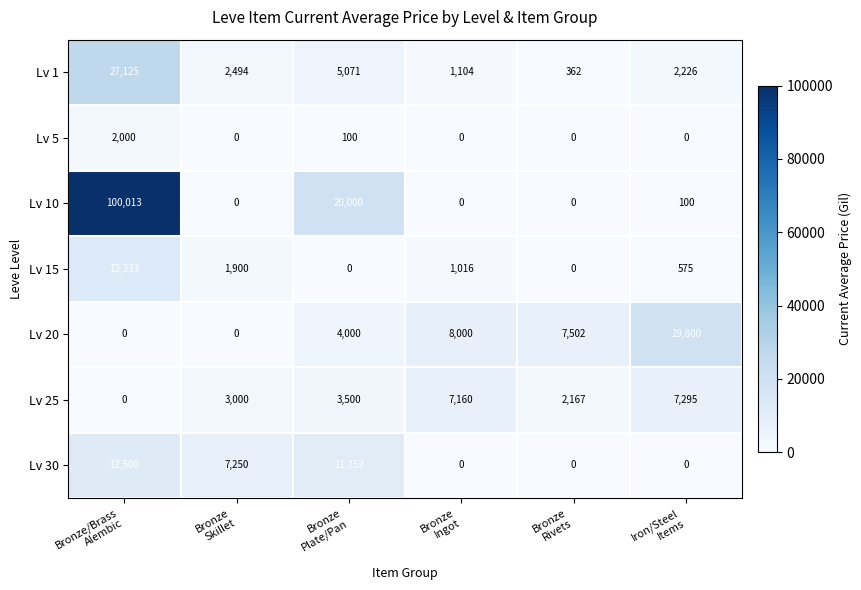

Between Bronze
Plate/Pan and Bronze
Rivets, which series saw the biggest shift?

Lv 10